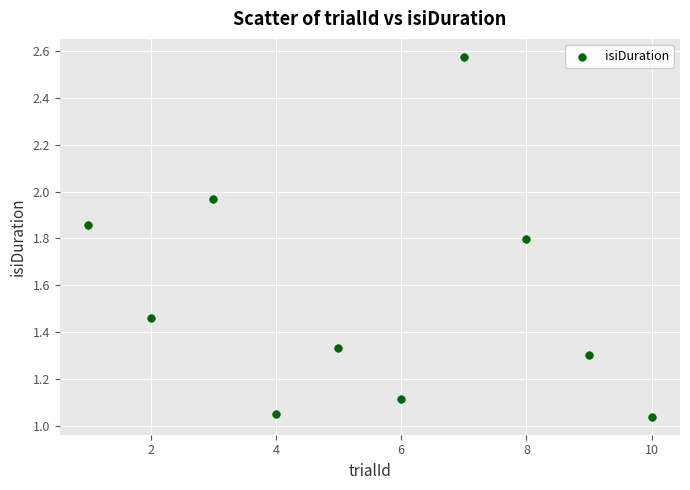

What is the average X value?

5.5